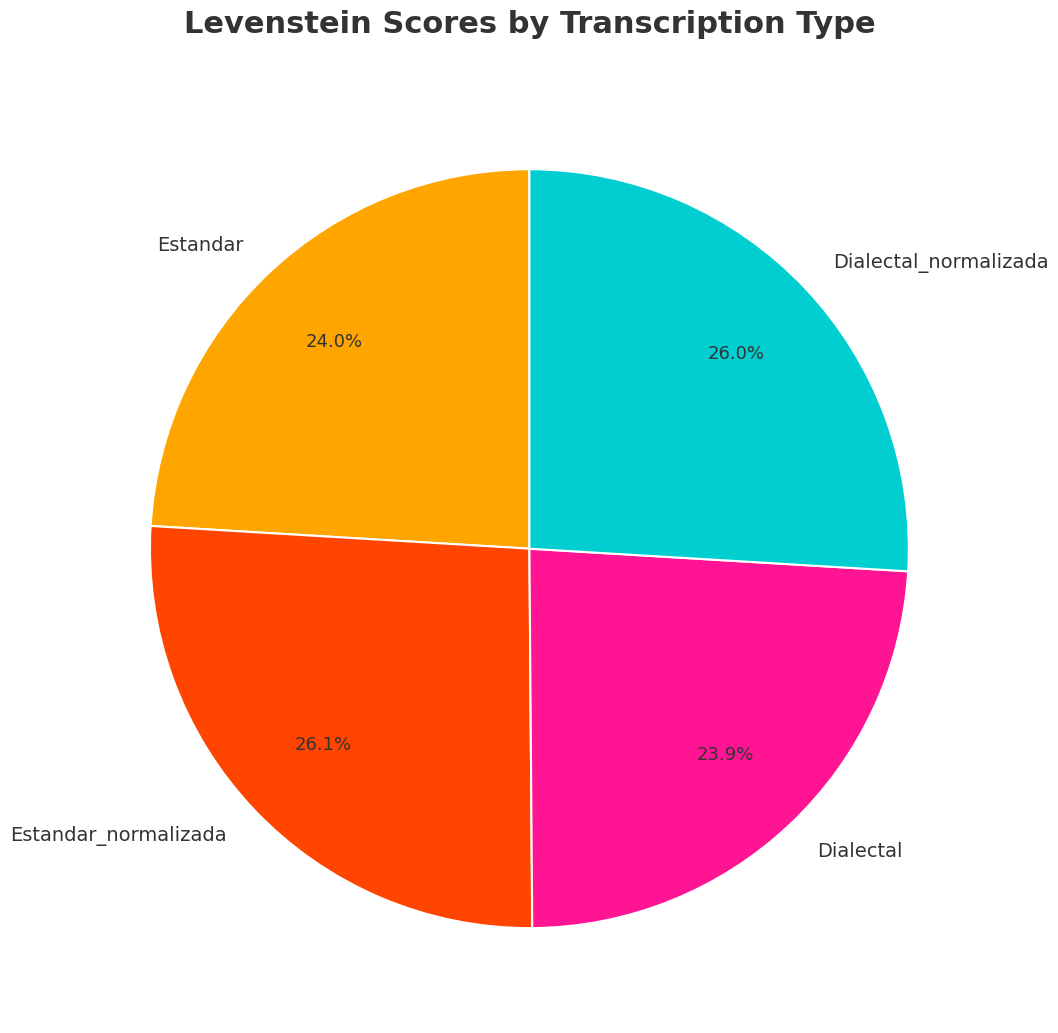

Does Dialectal_normalizada account for over 50% of the chart?

No